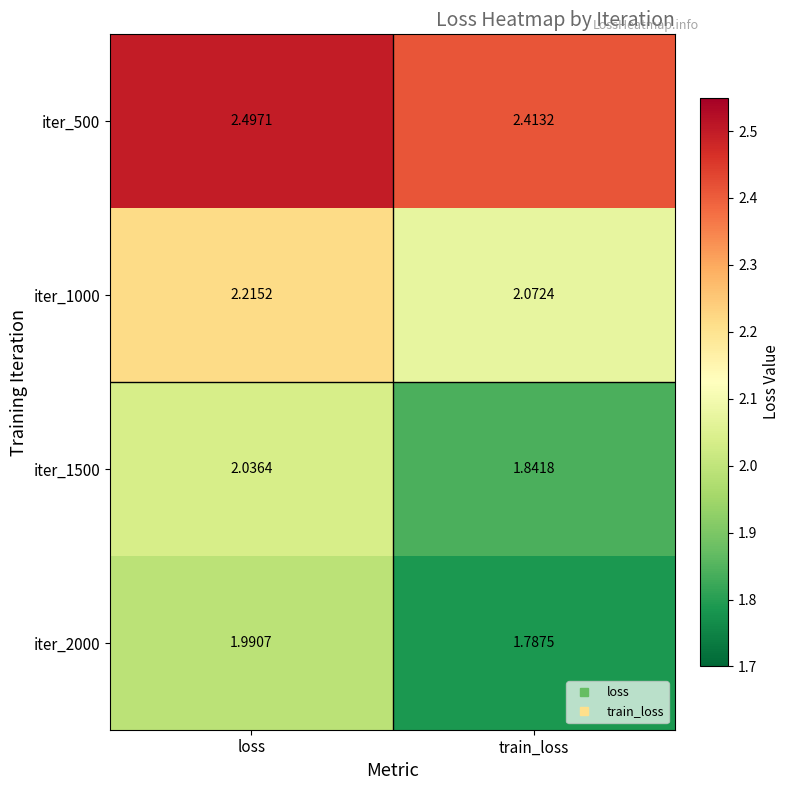

At which category is the sum across all series the highest?

loss